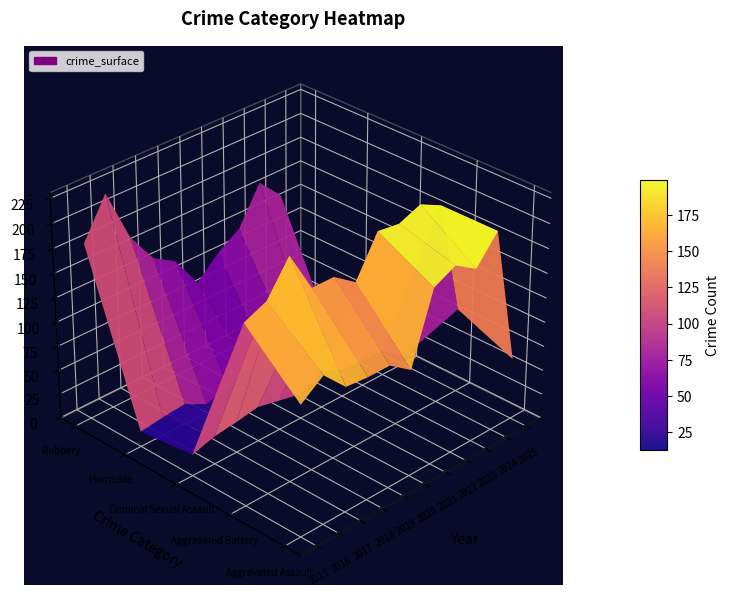

What is the difference between the second highest and second lowest values in the Homicide series?

14